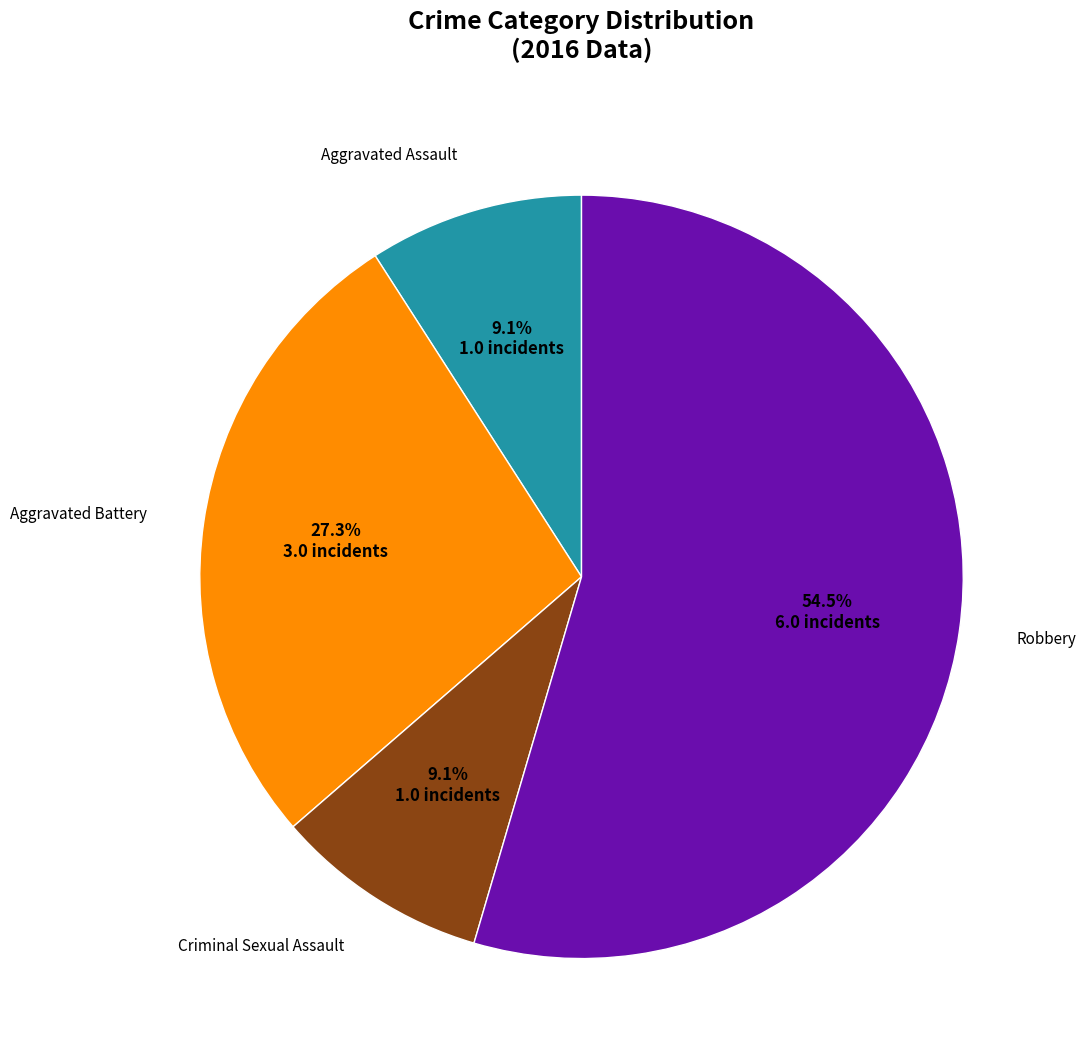

Is there any slice that represents more than half of the pie?

Yes